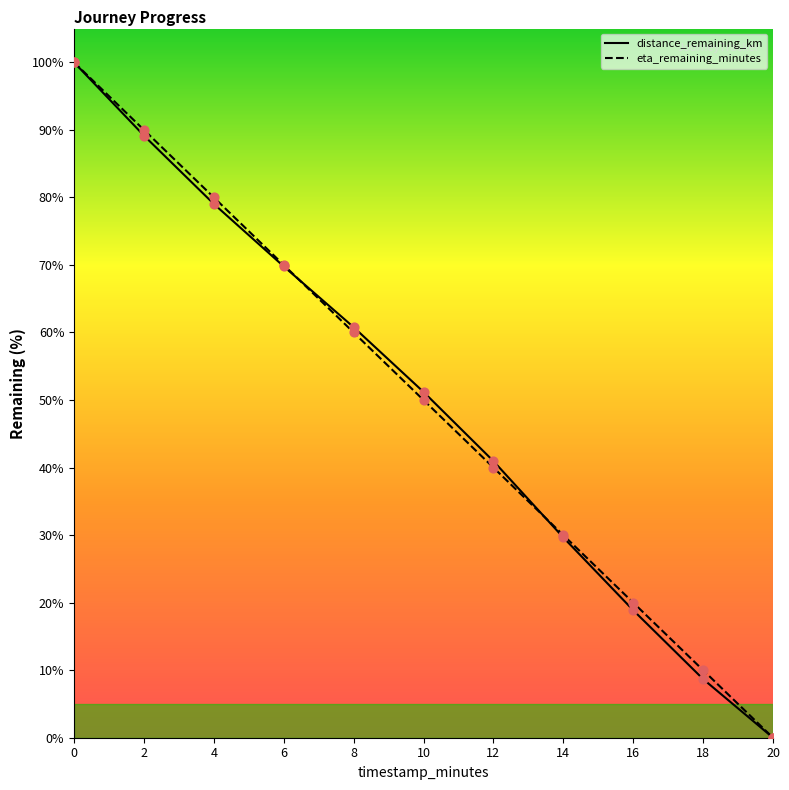

Which series reaches the minimum Y coordinate?

distance_remaining_km